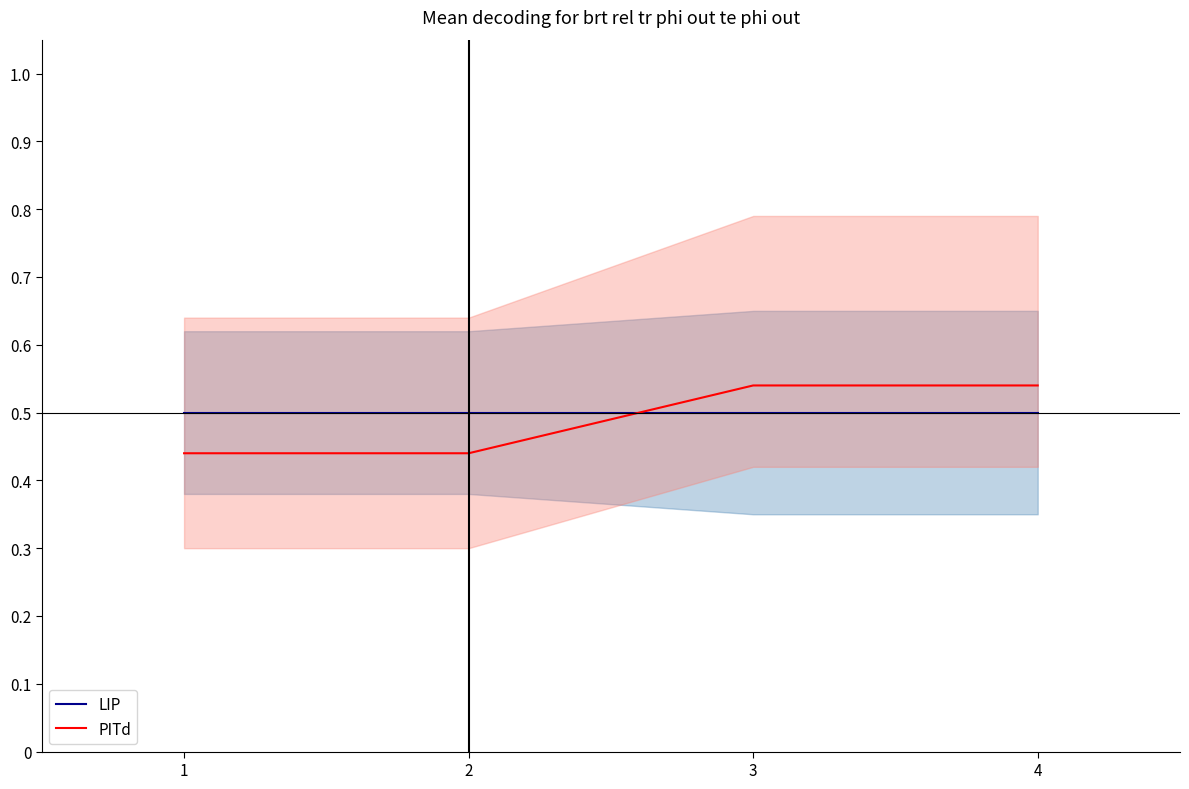

Count the PITd values in the range 0 to 1.

4